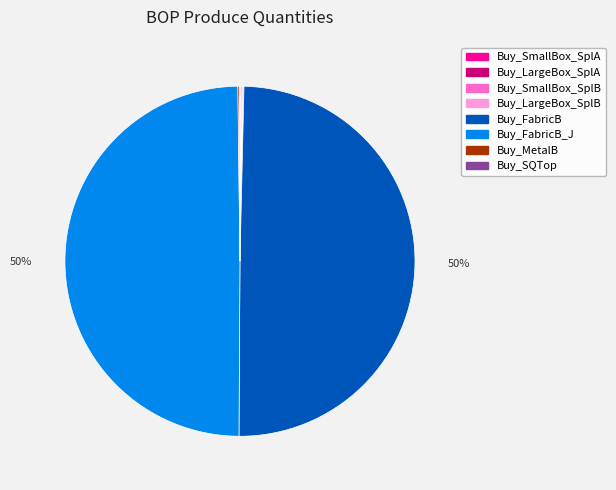

To the nearest percent, what is the difference between the largest and smallest slice percentages?

50%